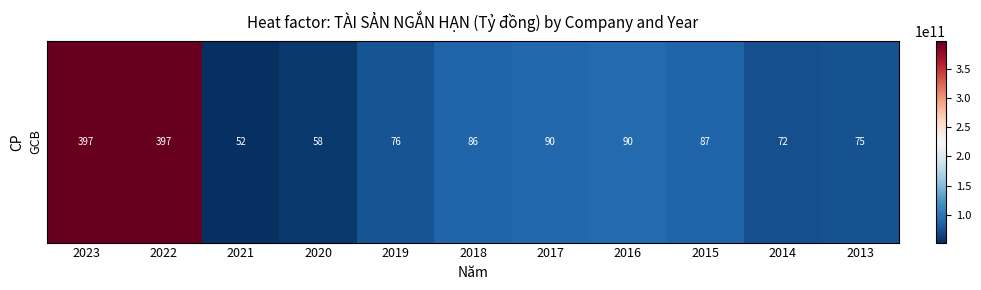

What is the greatest value displayed?

397264643170